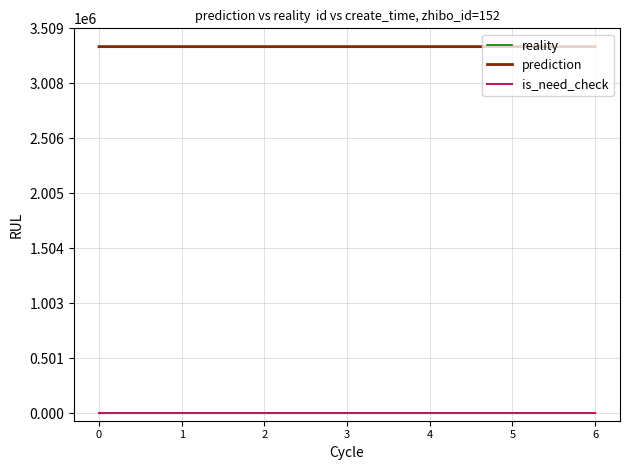

True or false: prediction has a value of 3341696.8 at 0.

True